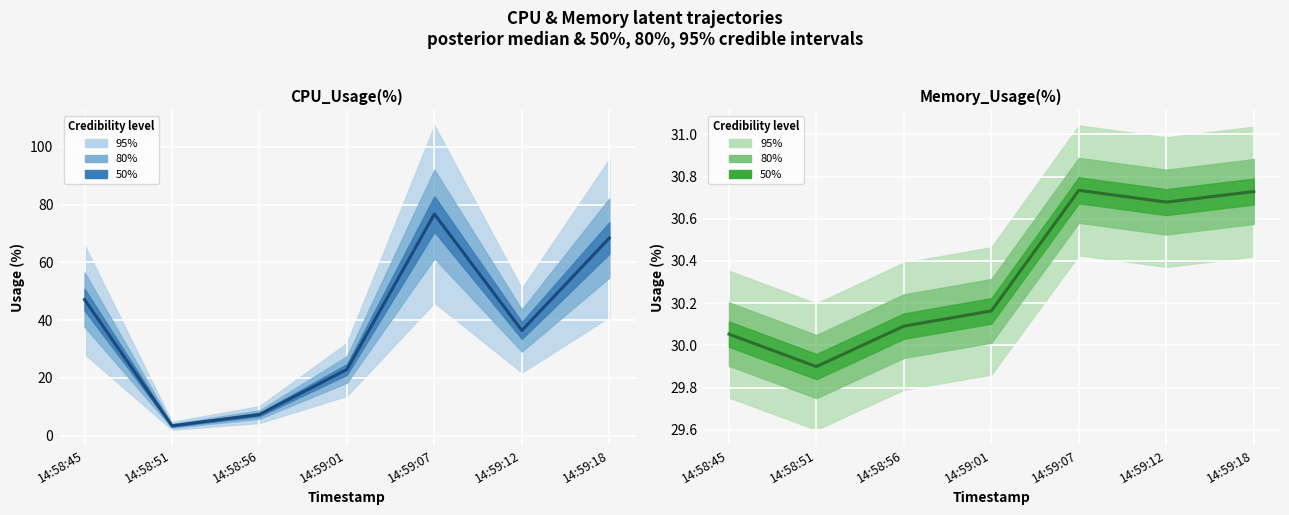

What is the smallest value displayed?

3.4